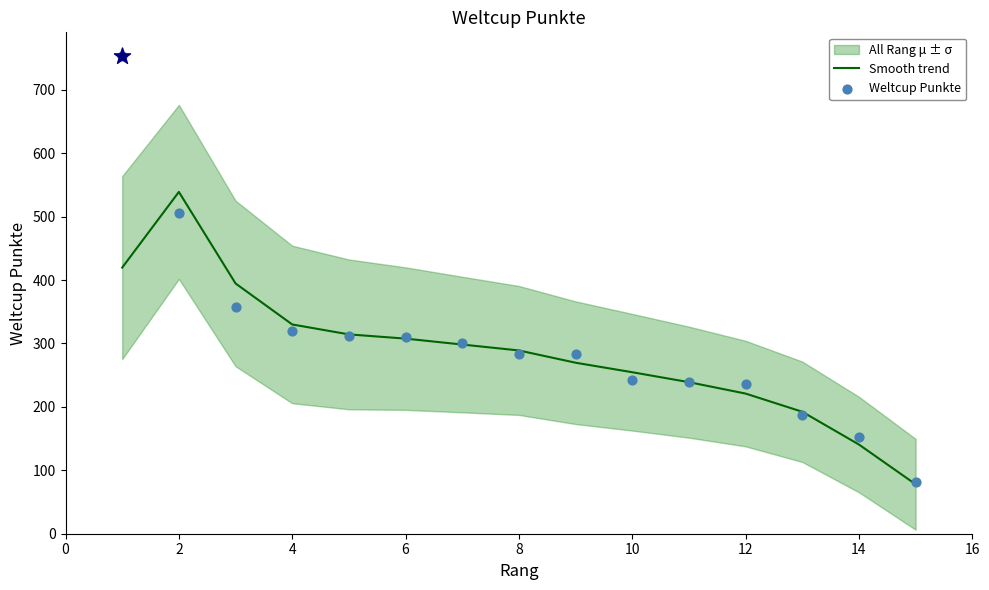

At how many categories does at least one series exceed 466?

2